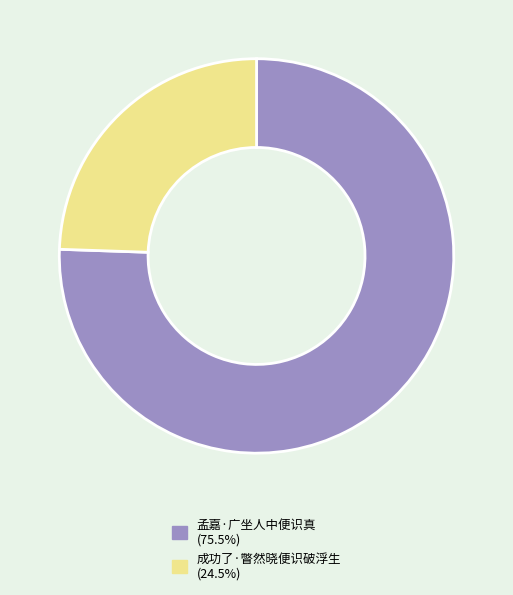

Is the sum of 成功了·瞥然晓便识破浮生 and 孟嘉·广坐人中便识真 greater than half?

Yes